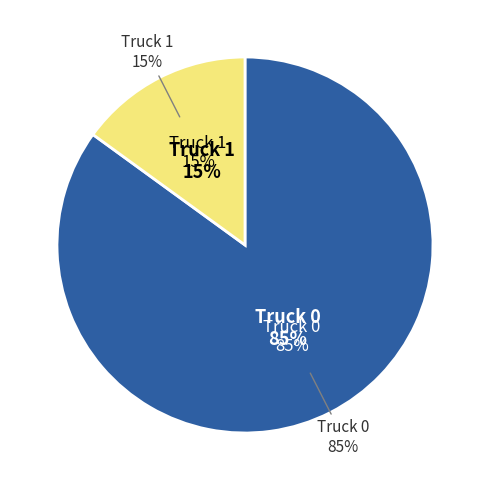

To the nearest percent, what percentage of the pie is Truck 0?

85%